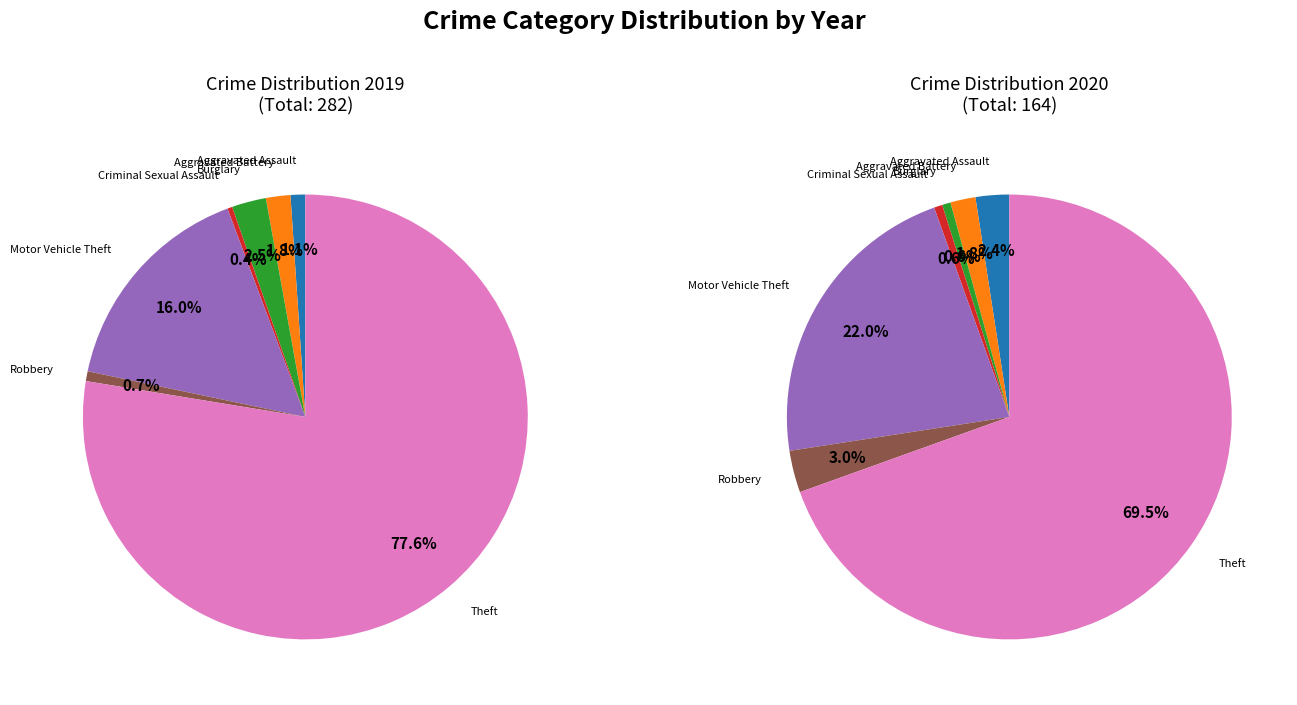

Is it true that 6 is 58% of the pie?

False